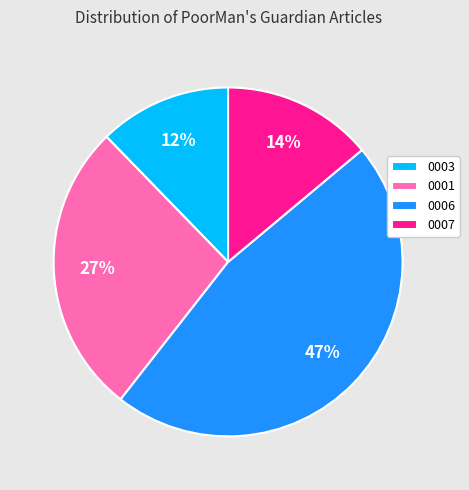

Does 0006 represent more than half of the total?

No